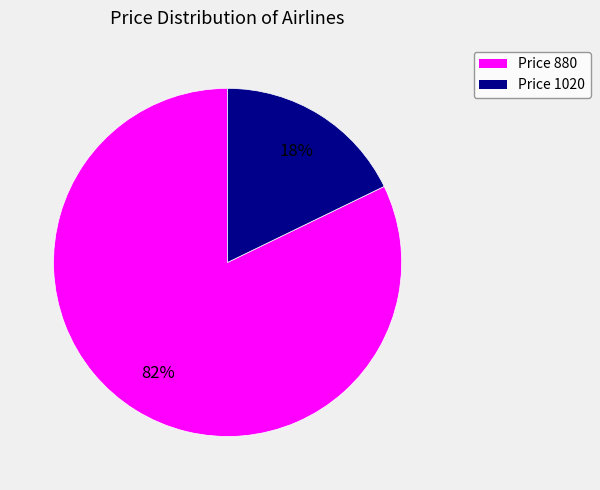

Does any single category account for the majority?

Yes